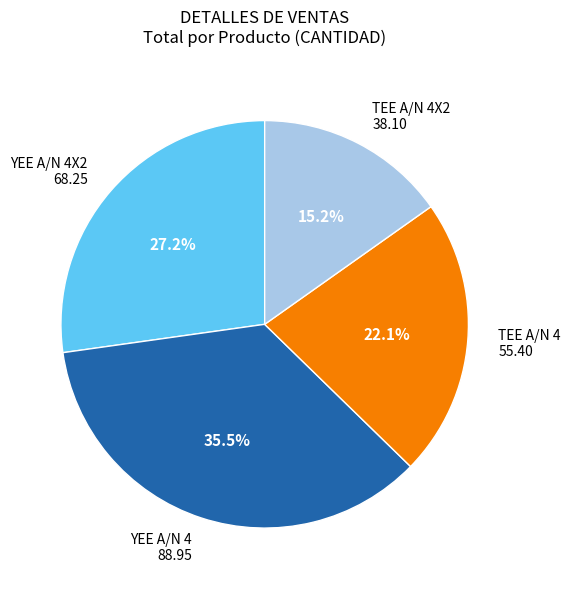

Between YEE A/N 4 and TEE A/N 4X2, which is larger?

YEE A/N 4